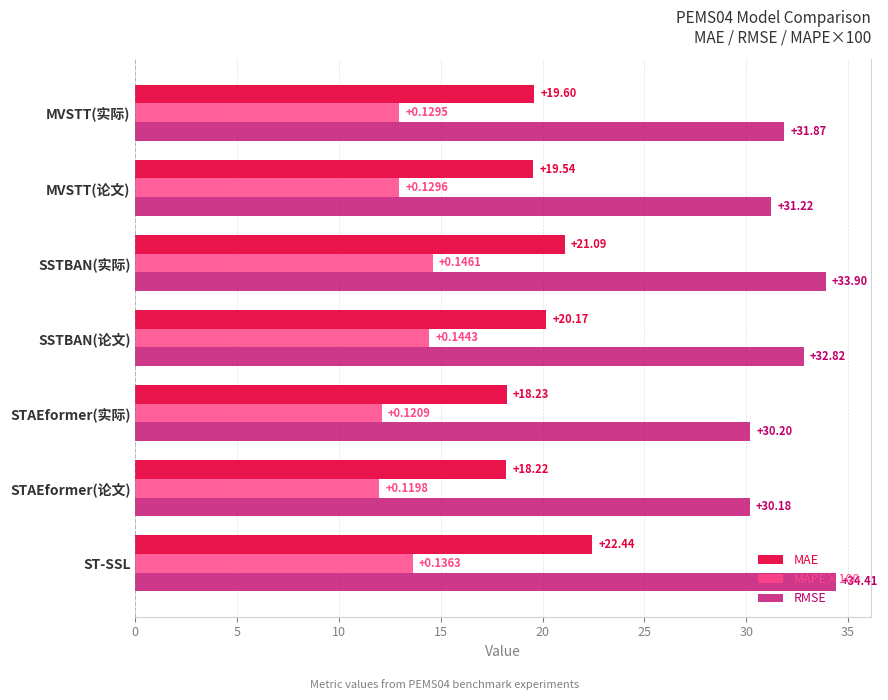

Which category has the lowest value across all series?

STAEformer(论文)